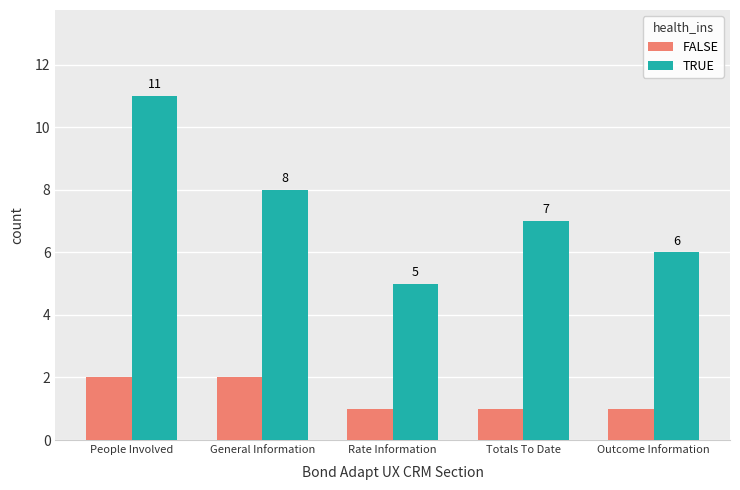

The value of FALSE at Totals To Date is 1. True or false?

True